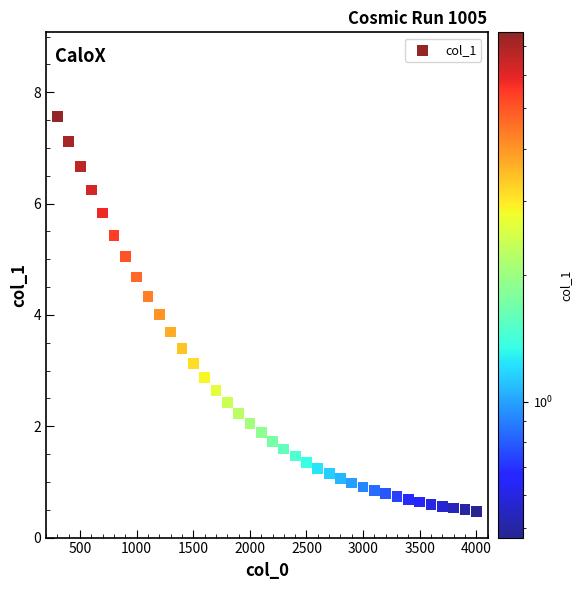

What is the range of Y values (max minus min)?

7.1